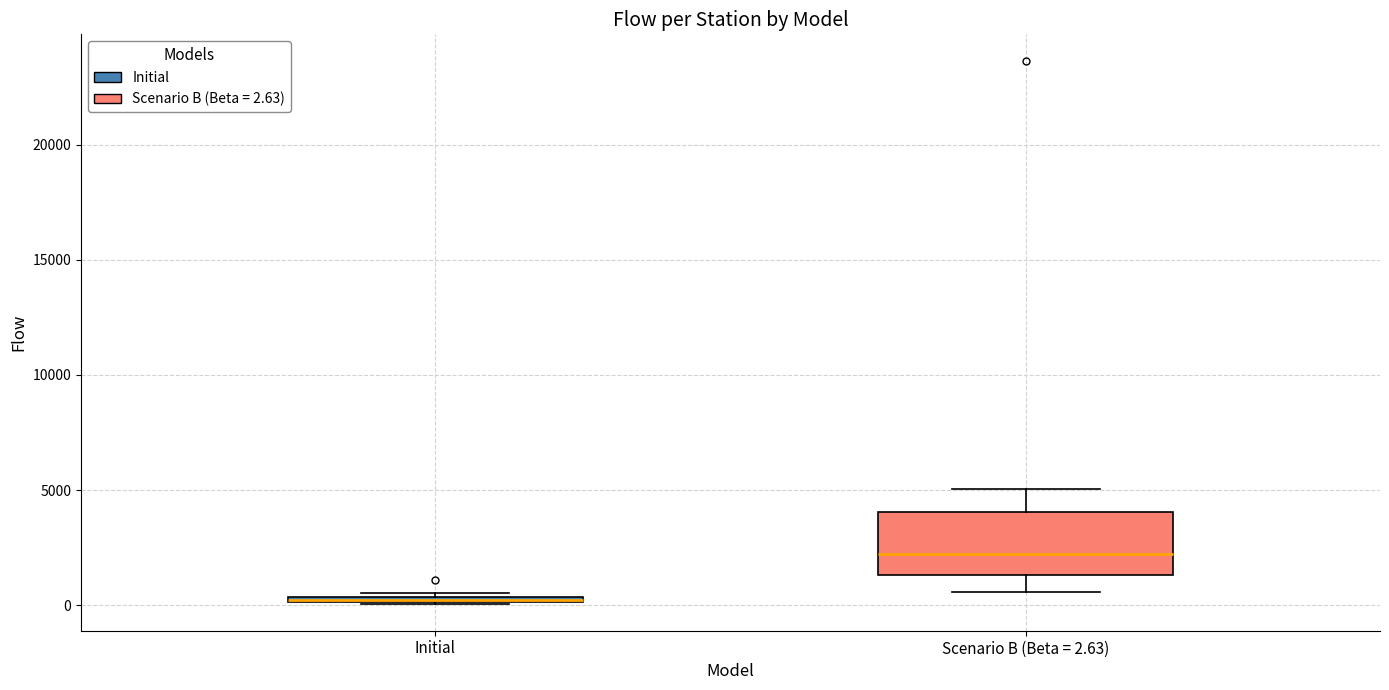

Where is the lower edge of the box for Scenario B (Beta = 2.63) on the y-axis? The values are not printed on the chart, so give them approximately, as read against the axis.

1500